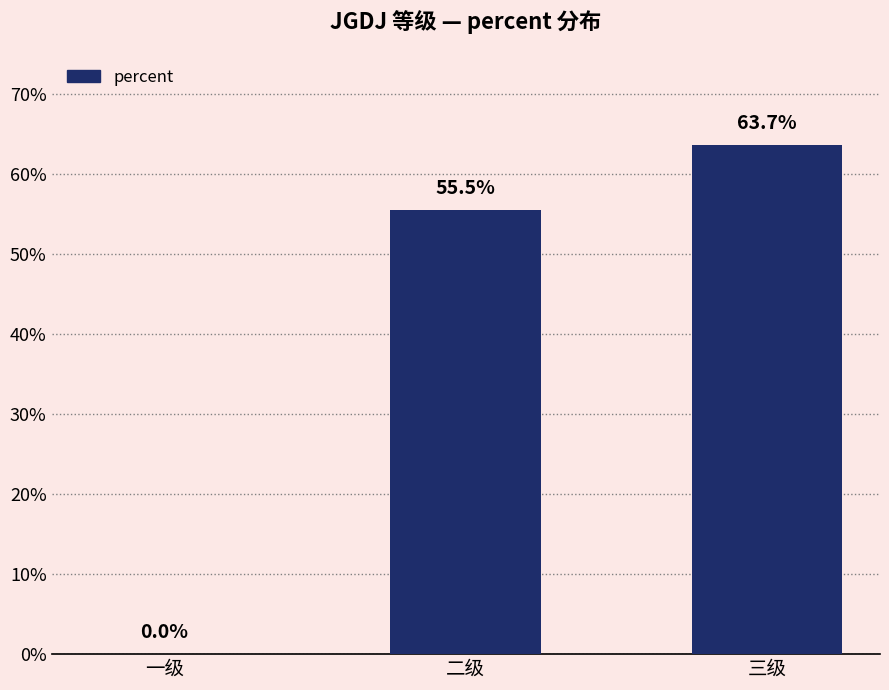

Which category has the highest value across all series?

三级